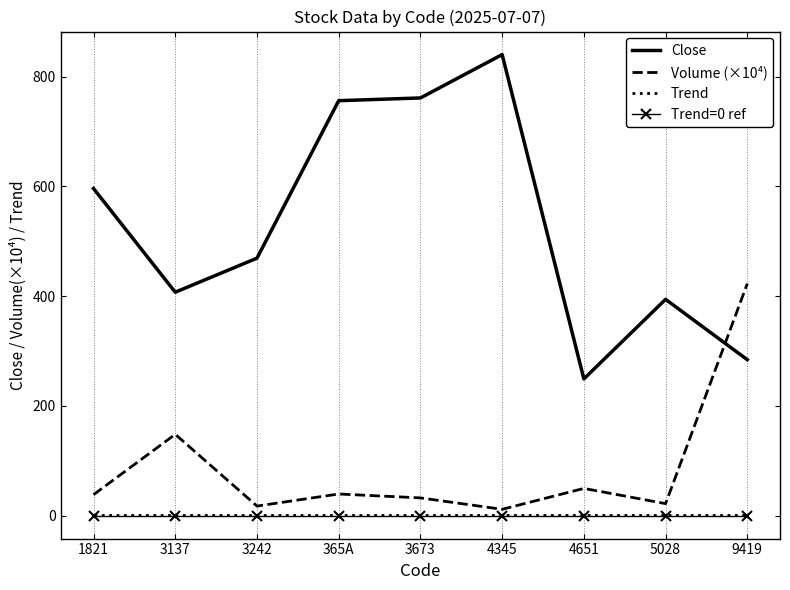

True or false: Trend and Trend=0 ref intersect in this chart.

False